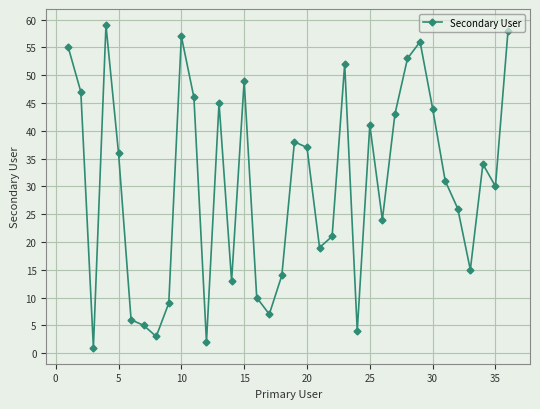

How many lines are shown in the chart?

1